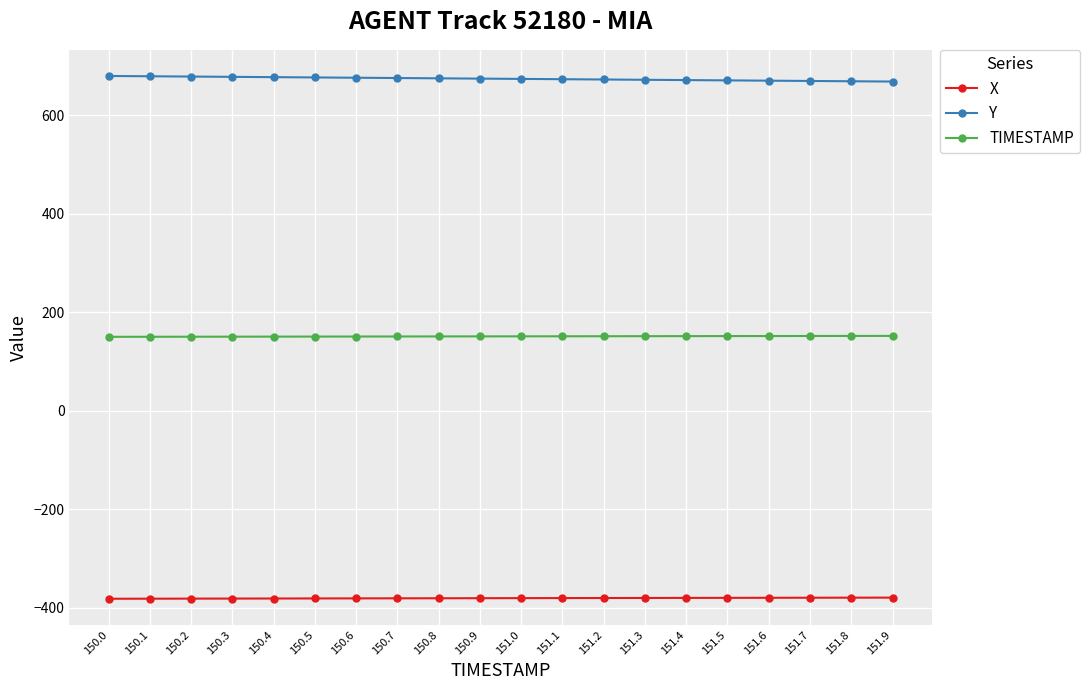

What position from the left is 151.6?

17